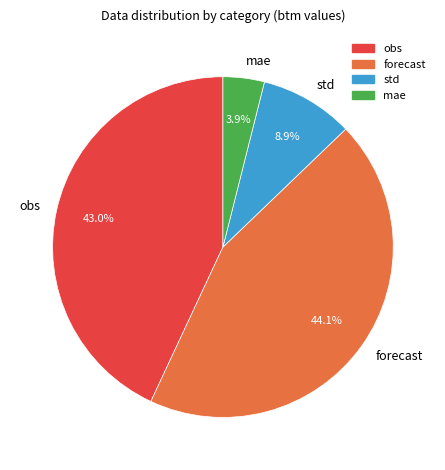

To the nearest percent, what portion does obs represent?

43%